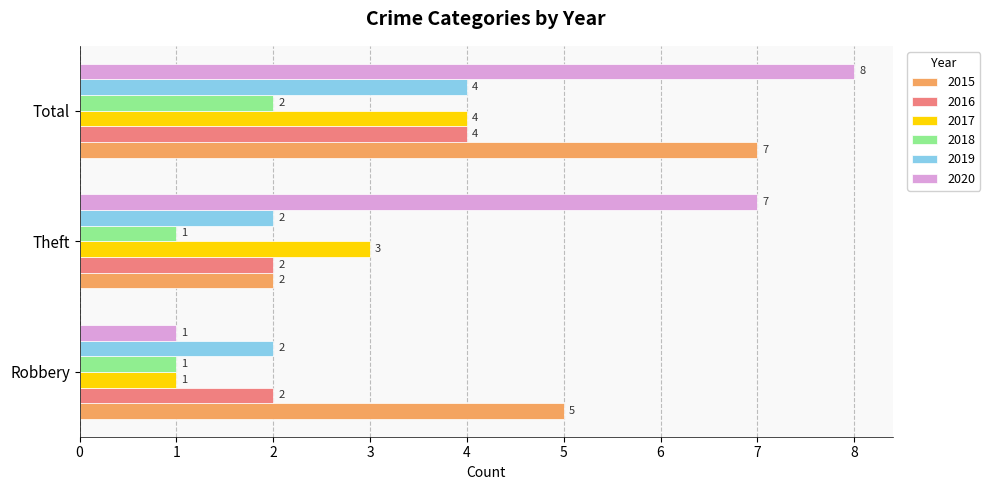

Which series changed the most between Theft and Total?

2015